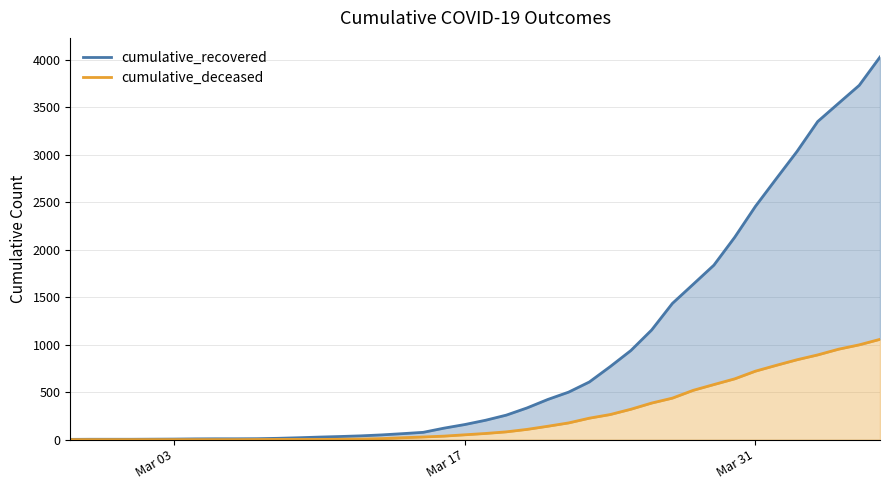

Which label corresponds to the smallest value in the chart?

Mar 03